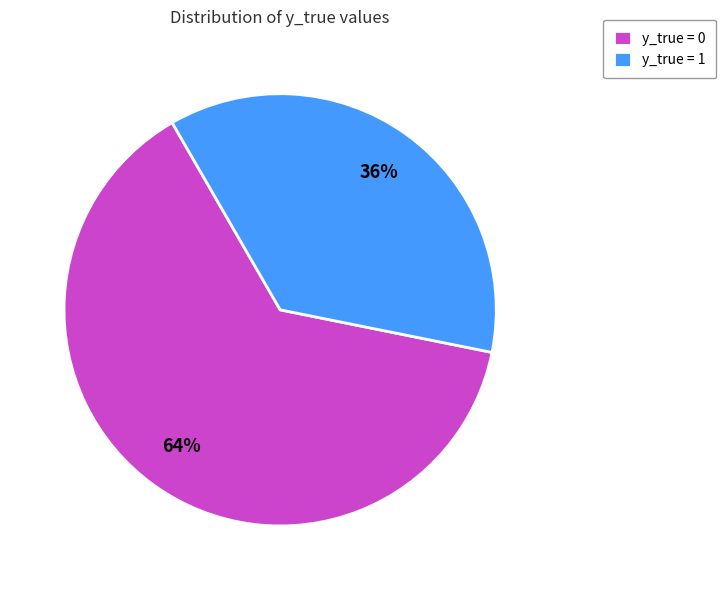

Rank the categories by value from highest to lowest.

y_true = 0, y_true = 1